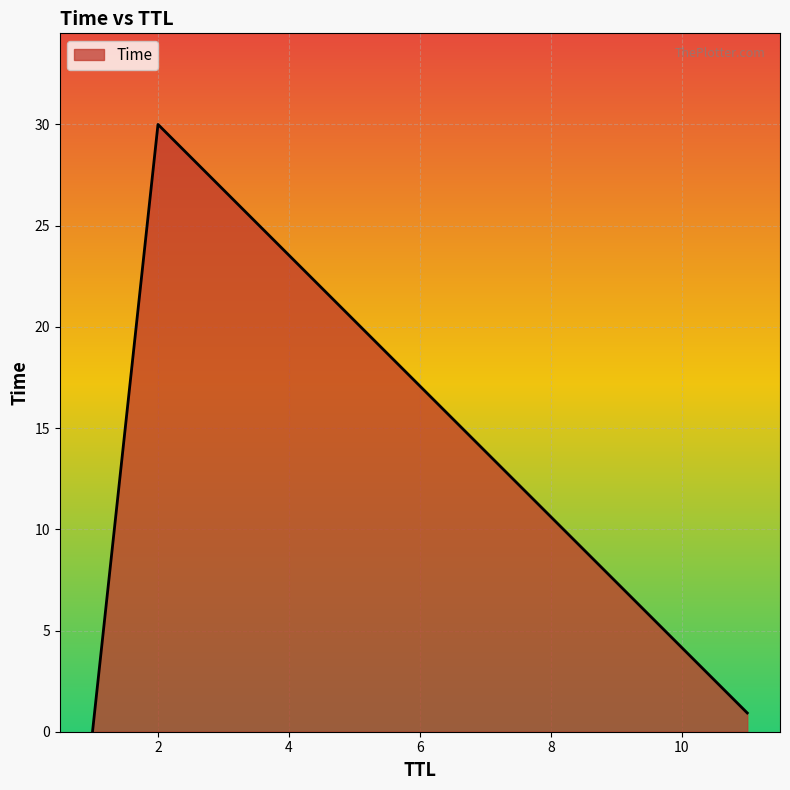

What is the average value?

10.3